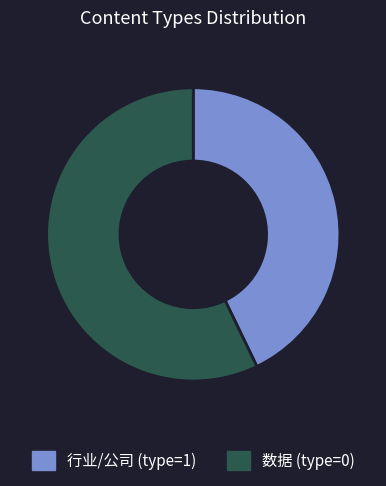

How many slices are in this pie chart?

2